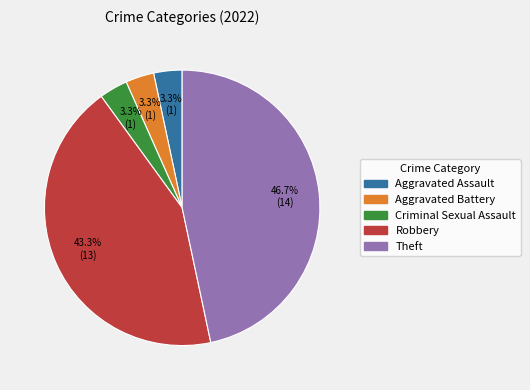

Which category has the biggest portion of the pie?

Theft